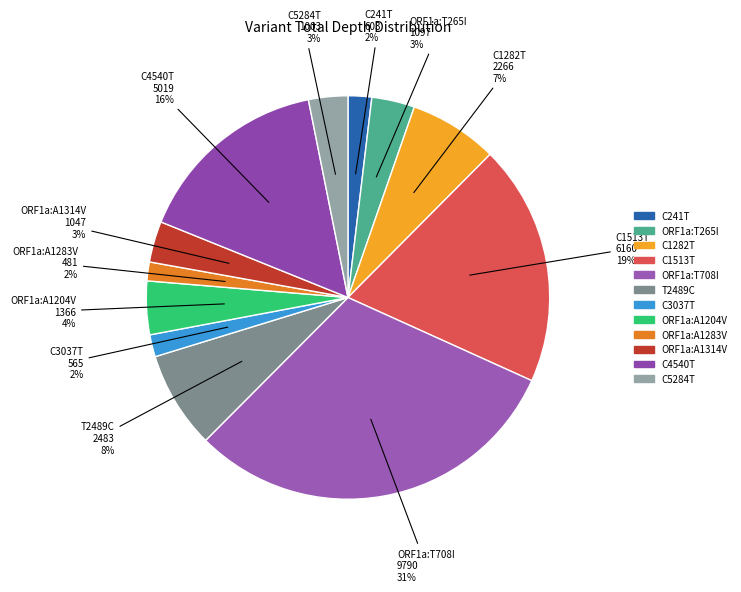

Which slice is the largest?

ORF1a:T708I